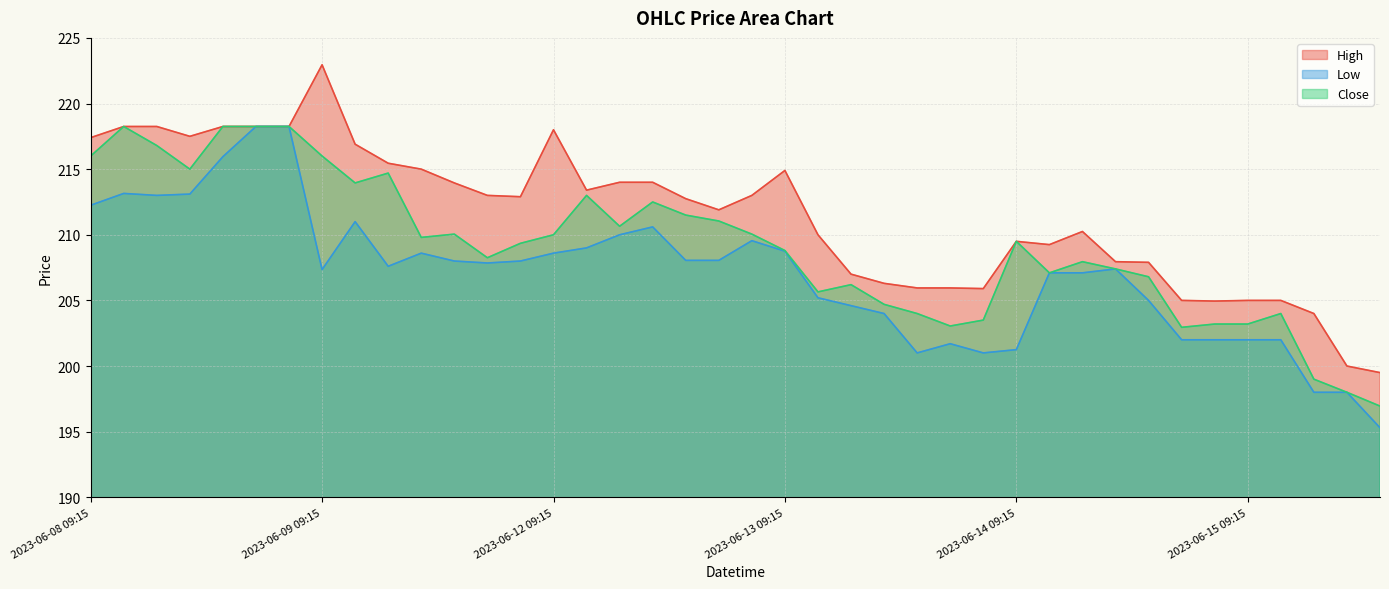

At which label is Low closest to 206?

2023-06-13 10:15